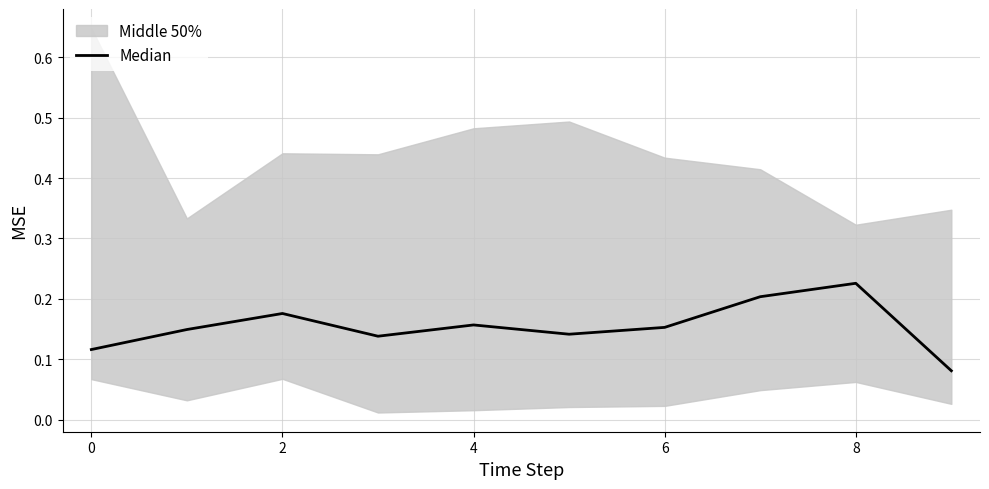

Which has a higher value, 8 or 6?

8